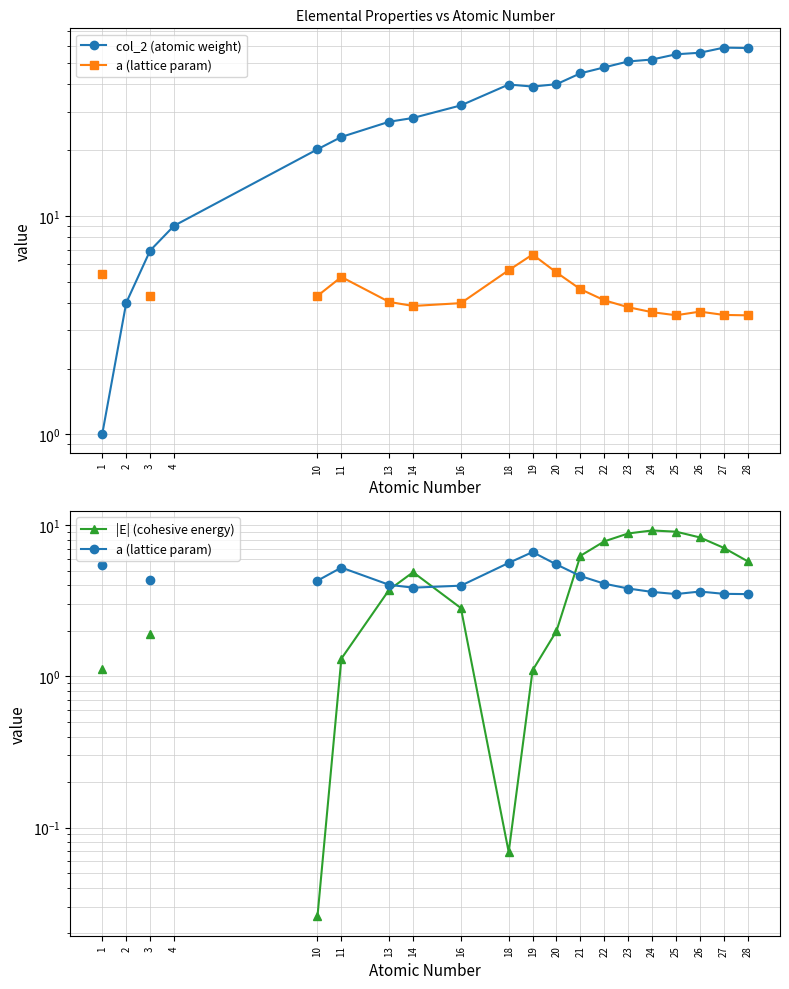

The a (lattice param) series shows 3.6 at 24. True or false?

True